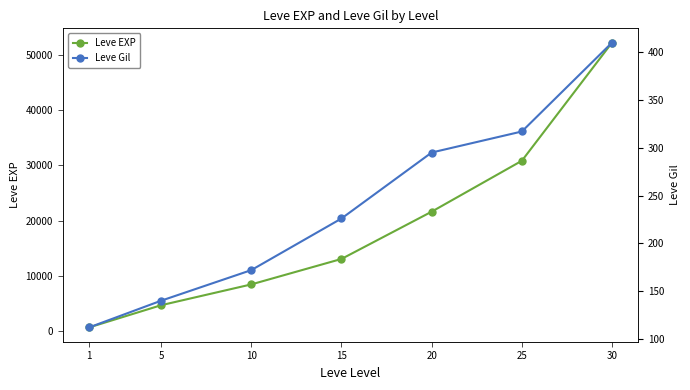

Reading left to right, list all the values displayed in this chart.

Leve EXP: 1=630	5=4660	10=8430	15=13040	20=21600	25=30820	30=52220
Leve Gil: 1=112	5=140	10=172	15=226	20=295	25=317	30=410